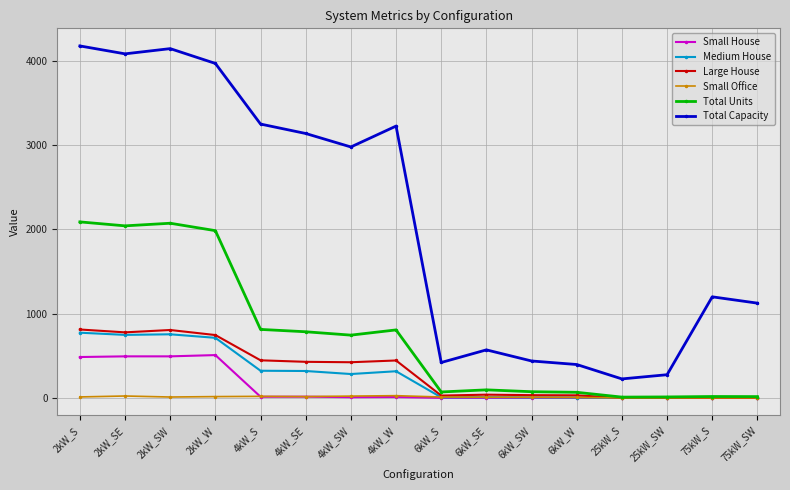

Which series has the largest range (max minus min)?

Total Capacity